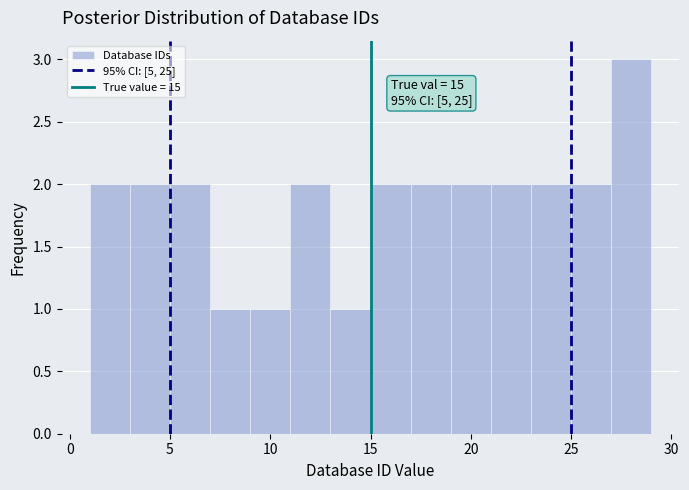

Which range on the x-axis has the tallest bar?

27 to 29